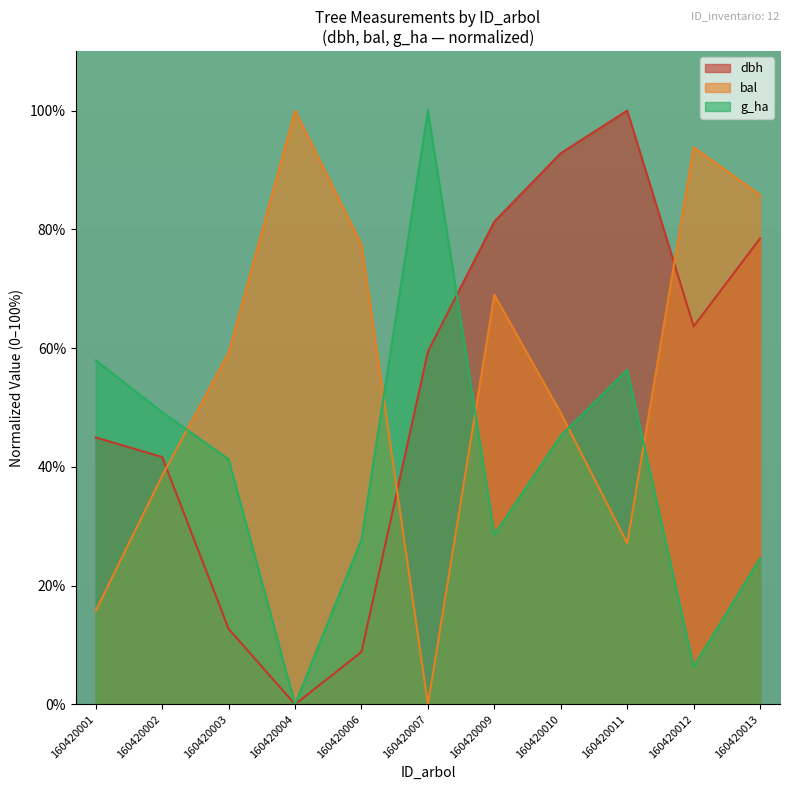

How many lines are shown in the chart?

3